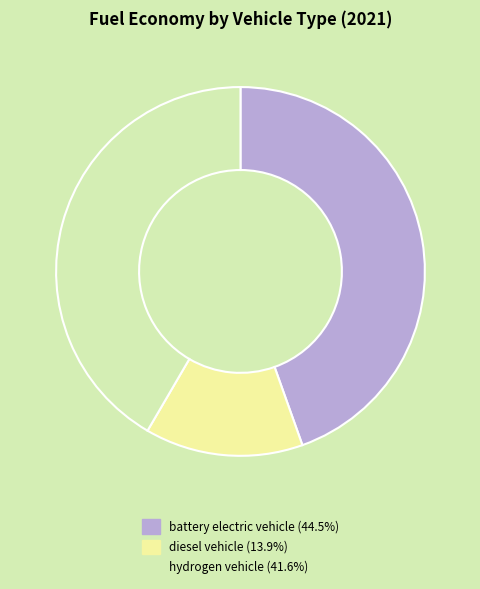

Rank the categories by value from highest to lowest.

battery electric vehicle, hydrogen vehicle, diesel vehicle